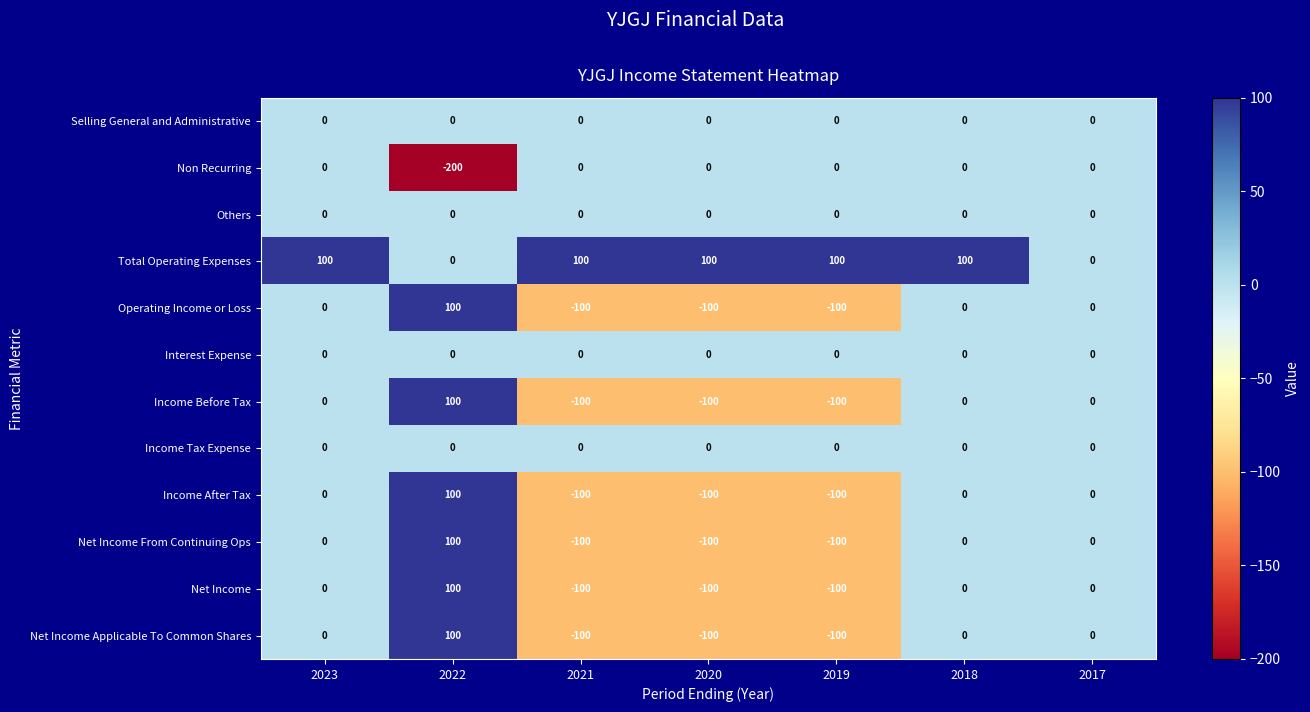

Which series has the largest total across all categories?

Total Operating Expenses